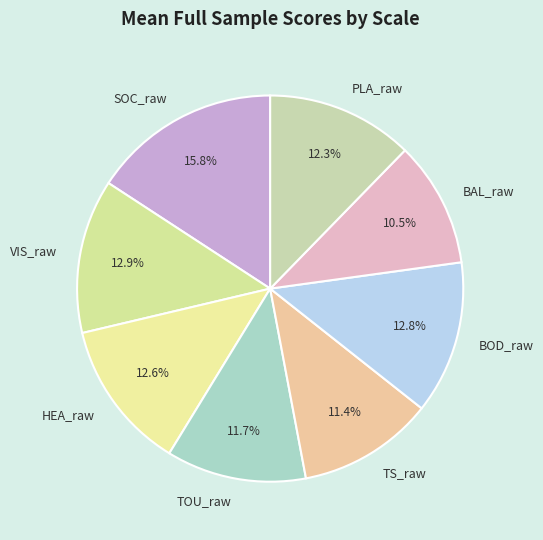

To the nearest percent, what is the difference between the largest and smallest slice percentages?

5%